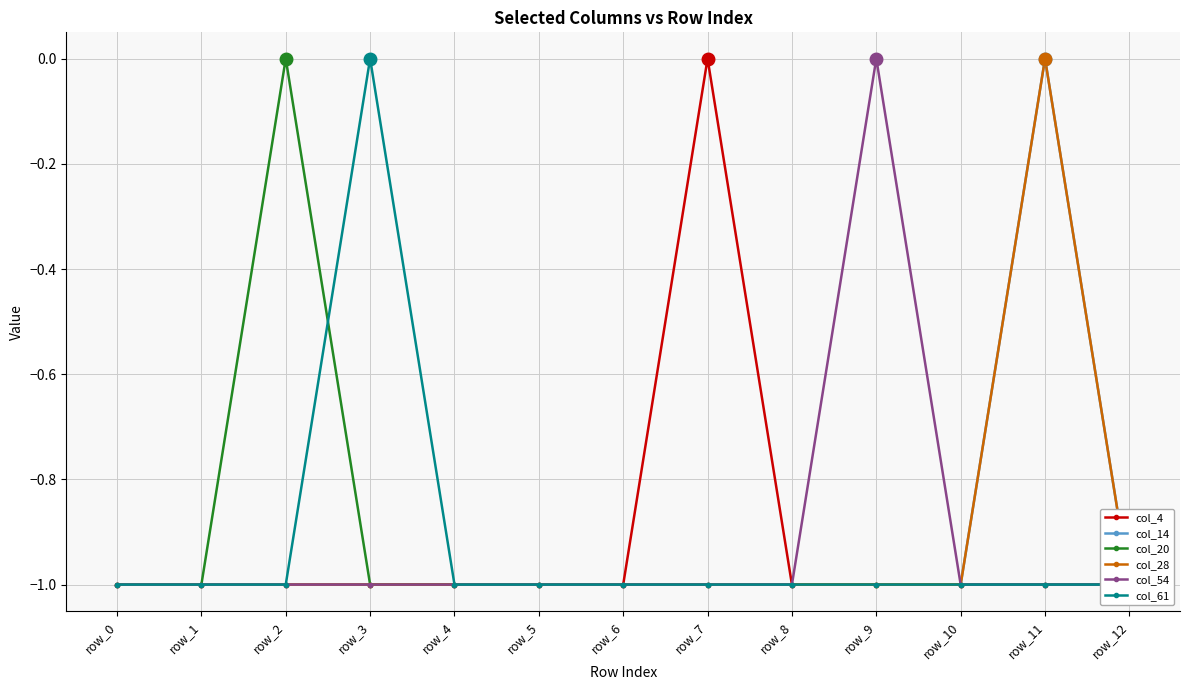

What is the total value across all series at row_2?

-5